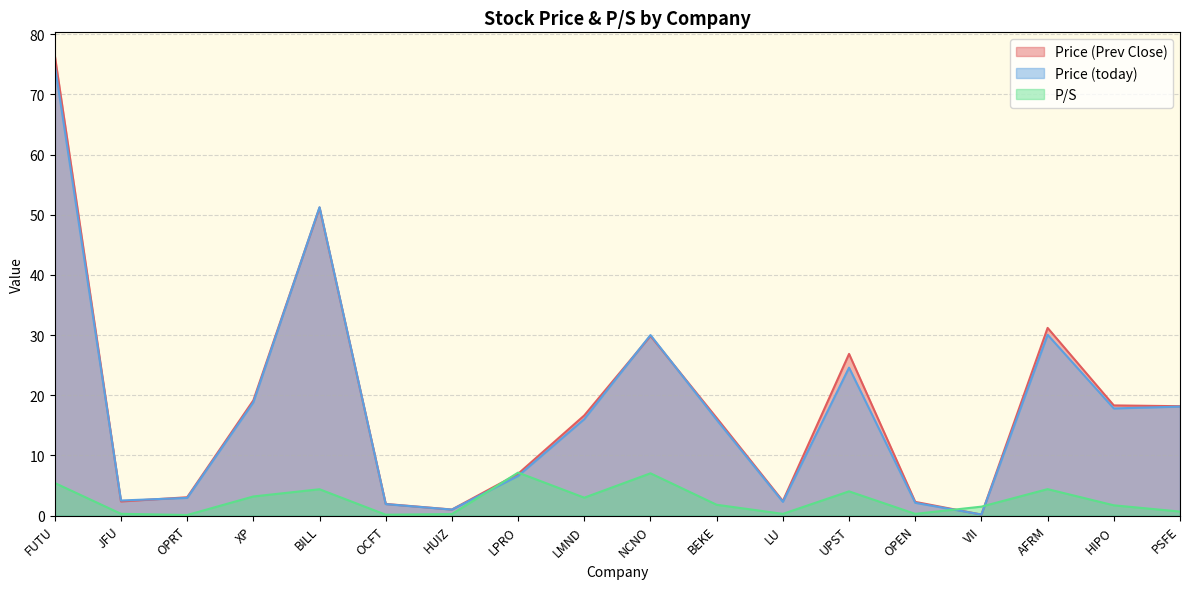

The Price (Prev Close) series shows 25.4 at HIPO. True or false?

False